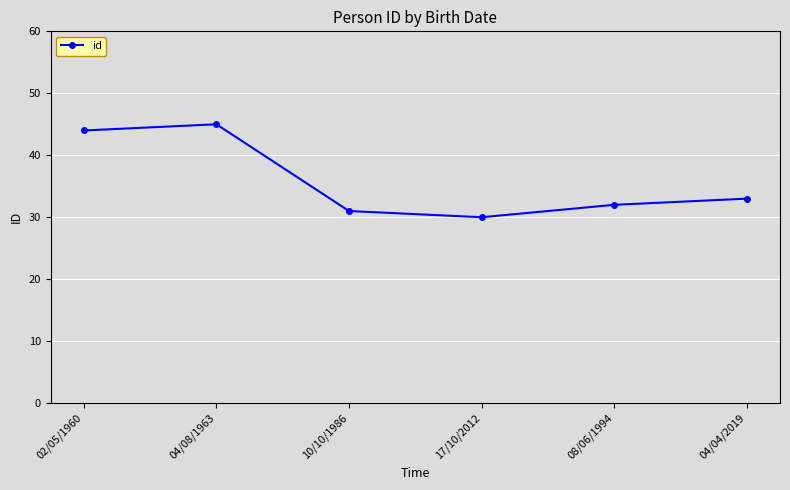

What is the smallest value displayed?

30